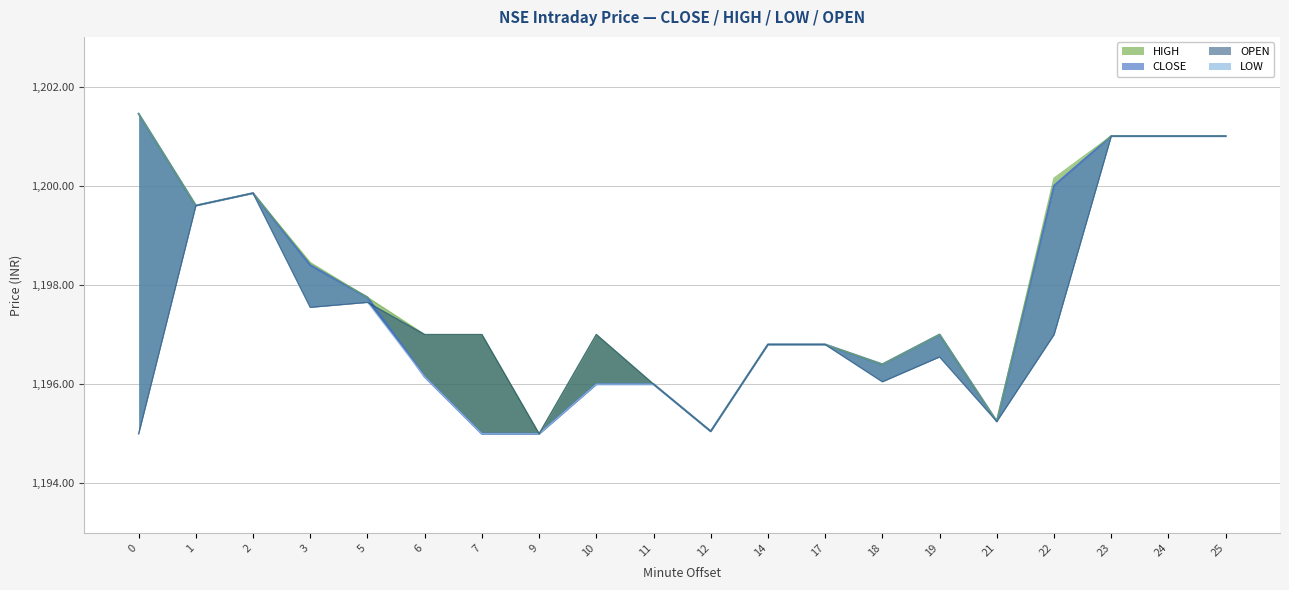

What are all the series names shown in the legend?

CLOSE, HIGH, LOW, OPEN